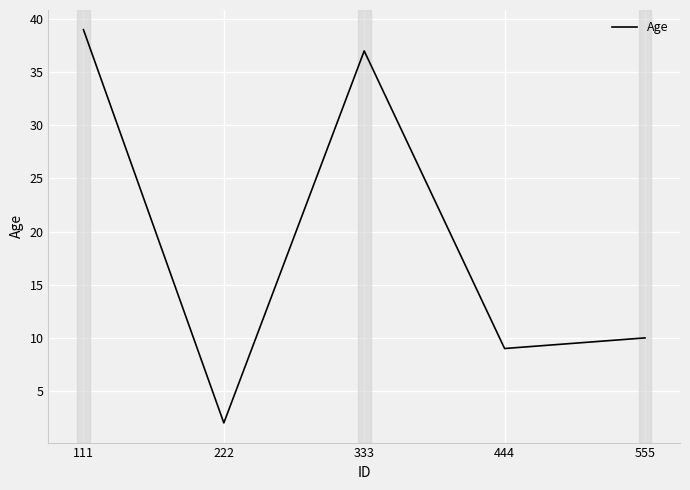

At which label is the value closest to 20?

555